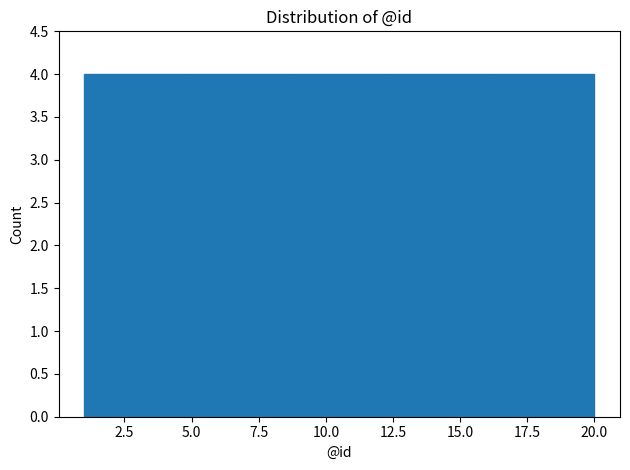

Reading left to right, list every bar in this chart as the range it spans on the x-axis followed by its height. Neither the bar edges nor the heights are printed on the chart, so give them approximately, as read against the axes.

1.0 to 4.8: 4
4.8 to 8.6: 4
8.6 to 12.4: 4
12.4 to 16.2: 4
16.2 to 20.0: 4